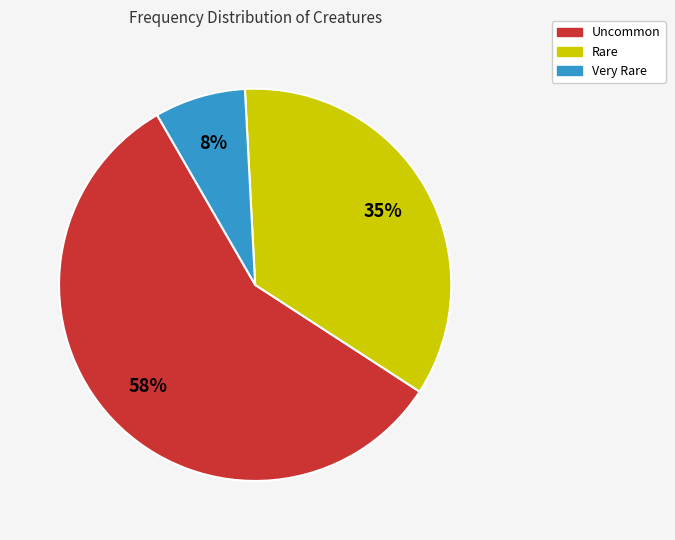

Does any single category account for the majority?

Yes